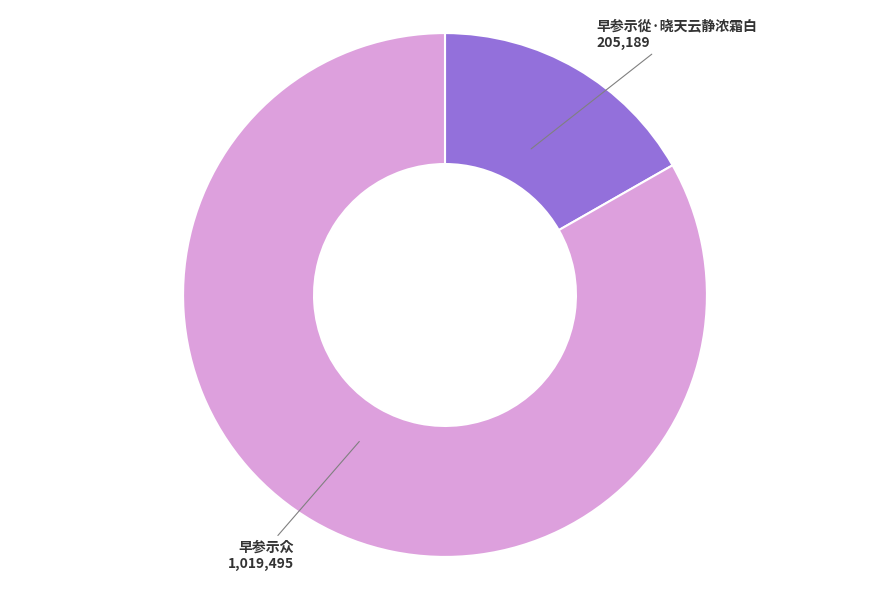

Count the number of slices in the pie.

2